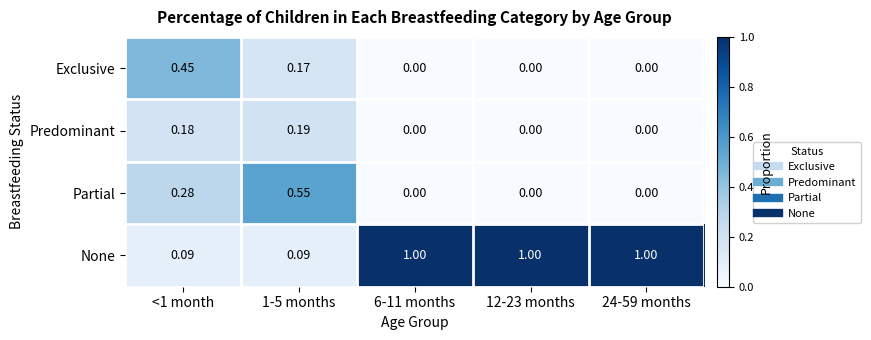

Which series has the widest spread of values?

None